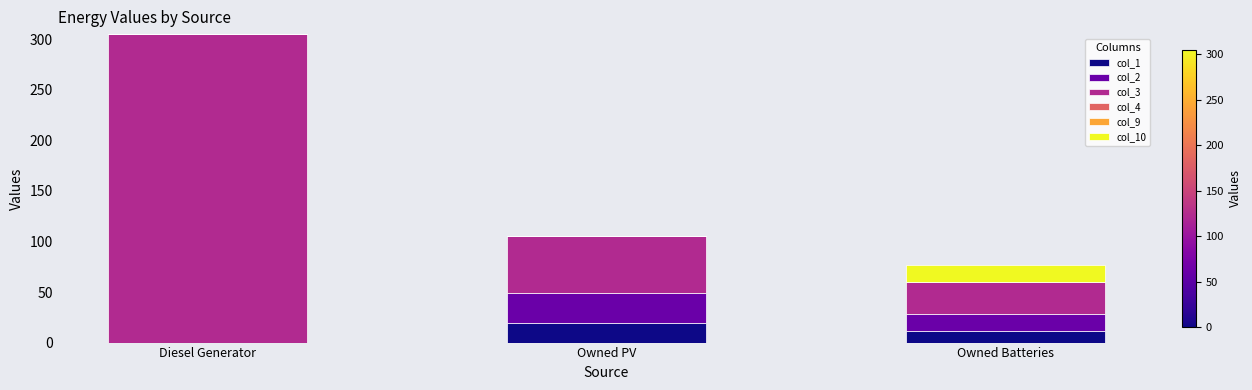

Which category has the highest value in the col_1 series?

Owned PV